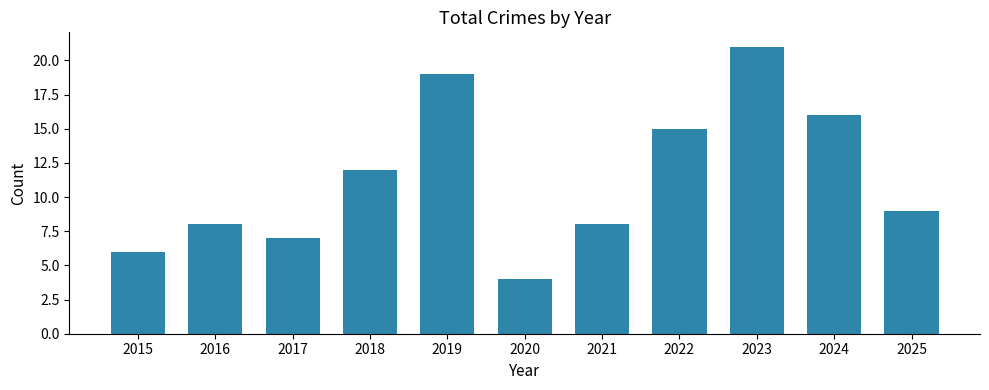

What is the maximum value shown in the chart?

21